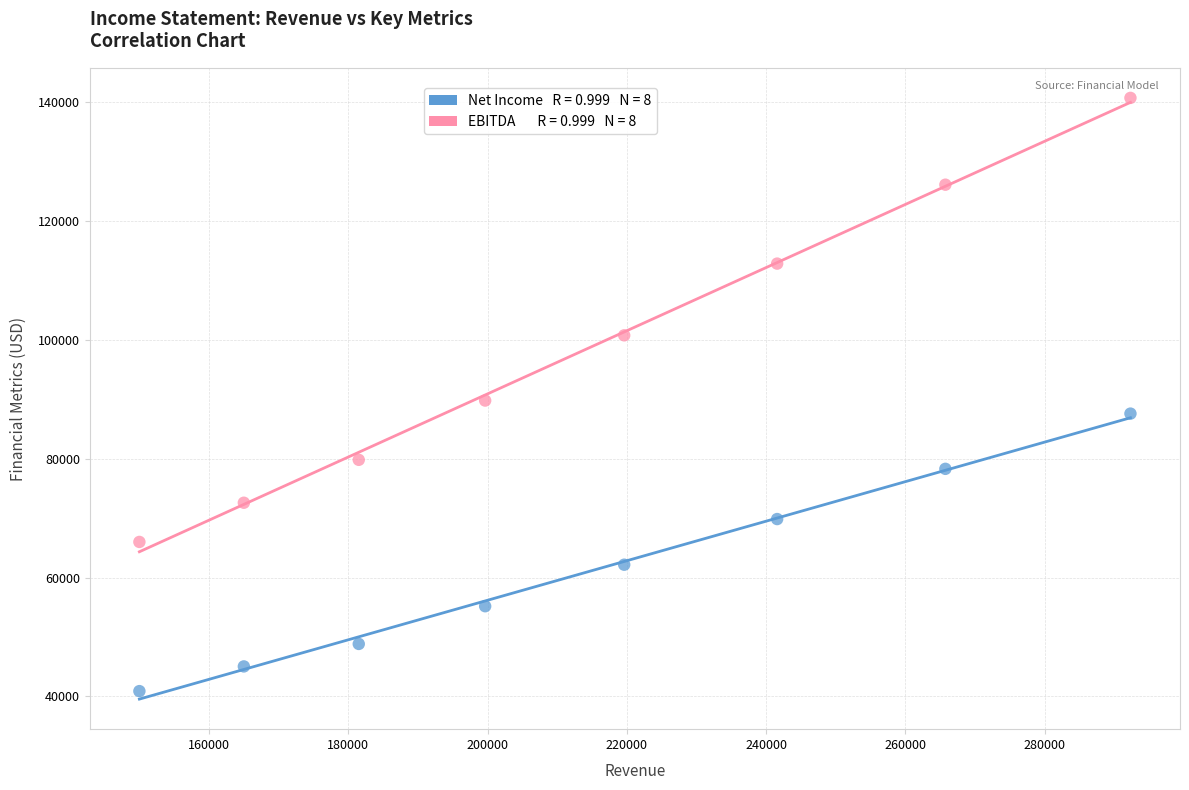

Across all data points, what is the range of Y values (max minus min)?

99889.2